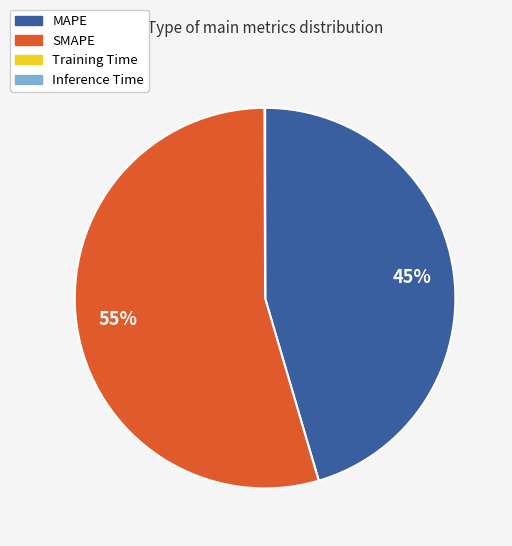

To the nearest percent, what is the difference between the largest and smallest slice percentages?

55%